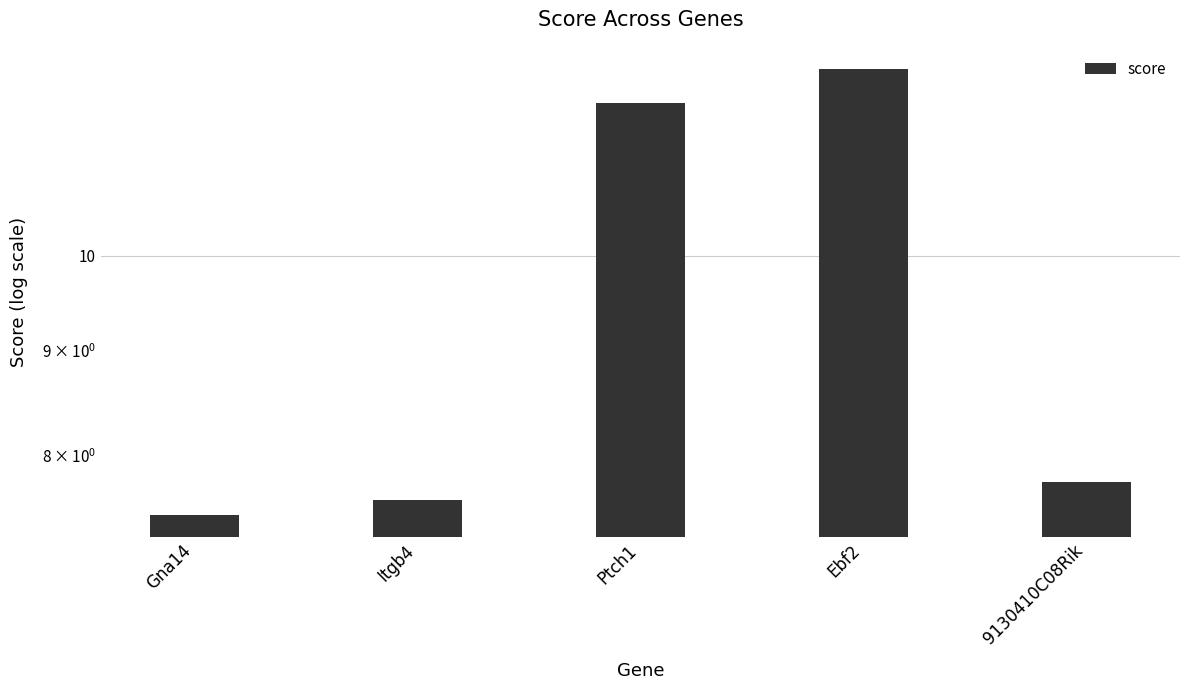

Count the number of data series in this chart.

1